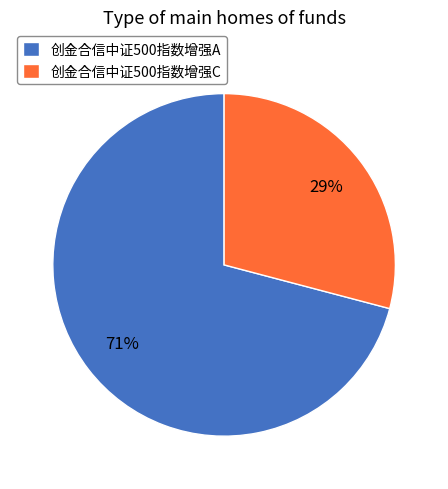

Count the number of slices in the pie.

2